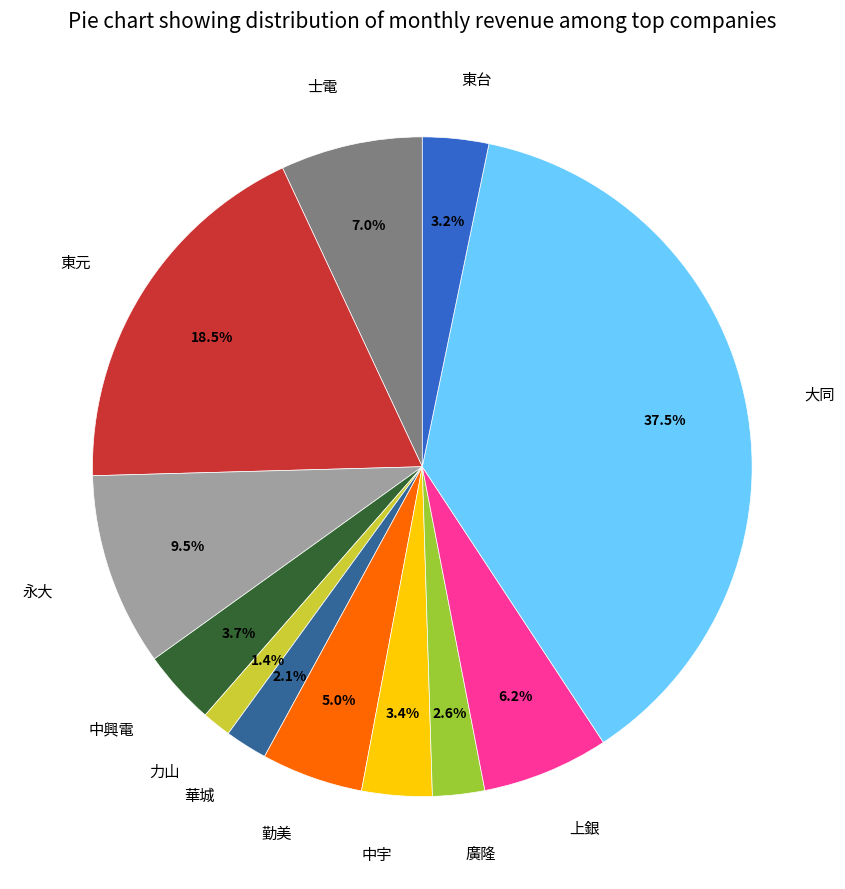

What portion of the pie excludes 士電?

93.0%